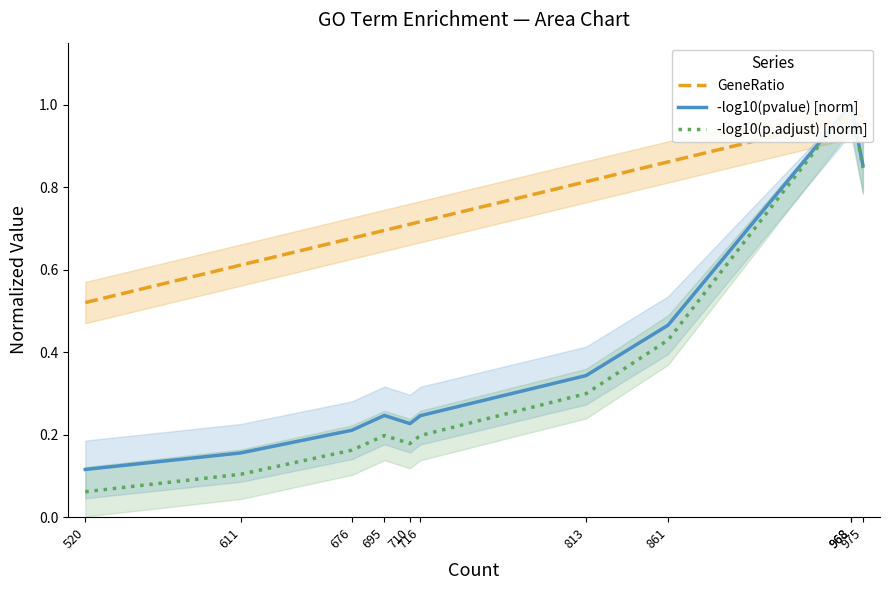

How many lines are shown in the chart?

3